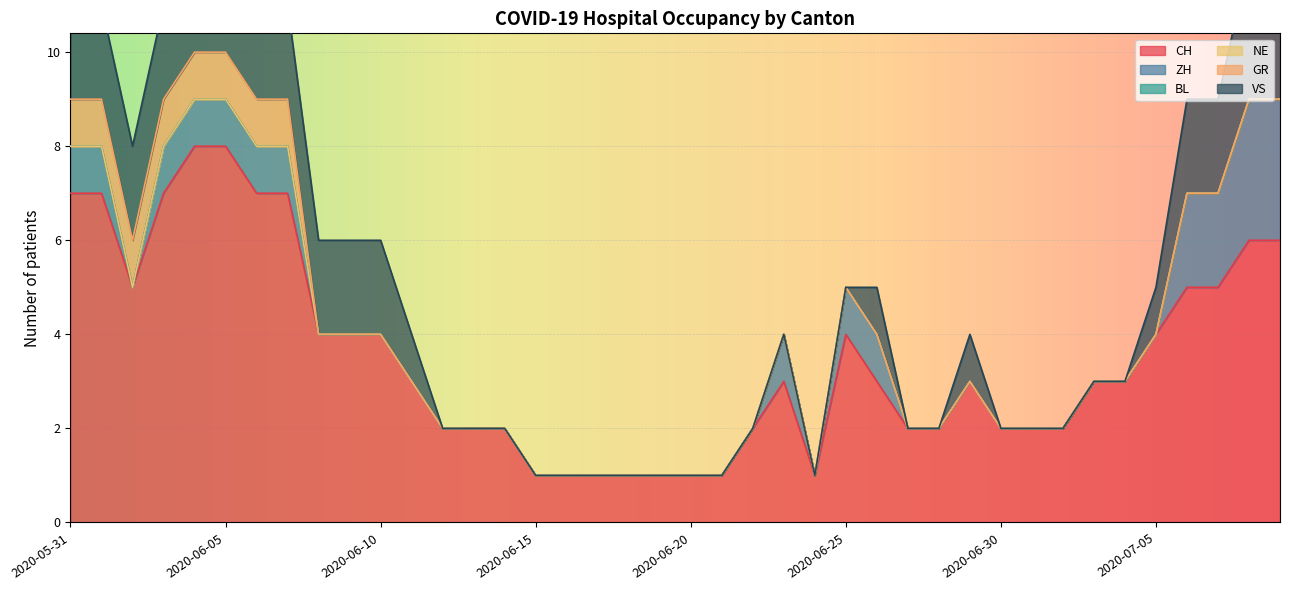

What is the sum of all CH values?

142